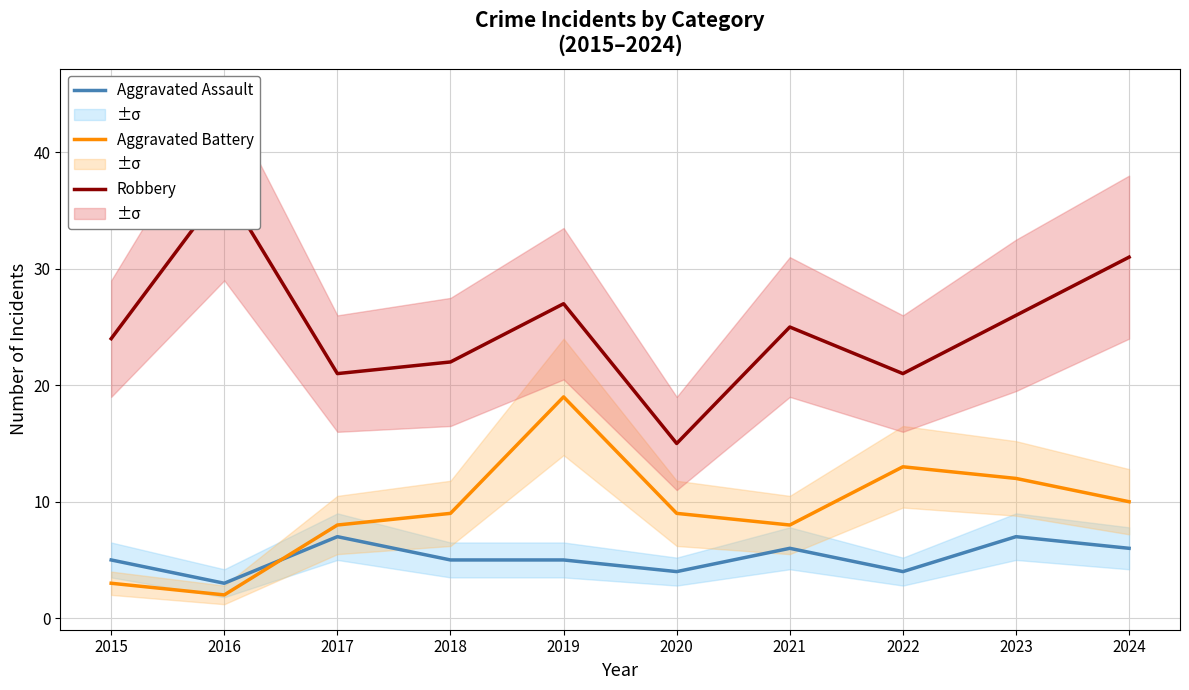

Reading left to right, extract all data points from this chart.

Aggravated Assault: 2015=5	2016=3	2017=7	2018=5	2019=5	2020=4	2021=6	2022=4	2023=7	2024=6
Aggravated Battery: 2015=3	2016=2	2017=8	2018=9	2019=19	2020=9	2021=8	2022=13	2023=12	2024=10
Robbery: 2015=24	2016=37	2017=21	2018=22	2019=27	2020=15	2021=25	2022=21	2023=26	2024=31